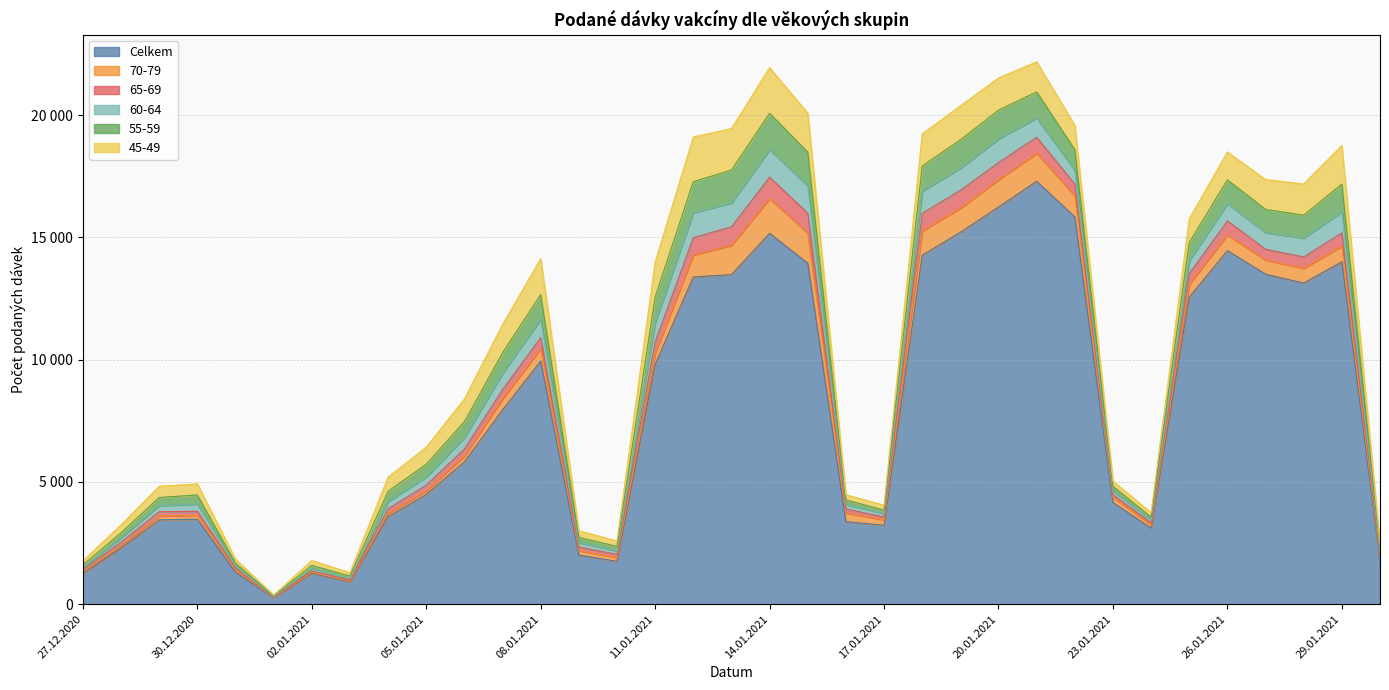

What is the difference between the highest and lowest values at 02.01.2021?

1227